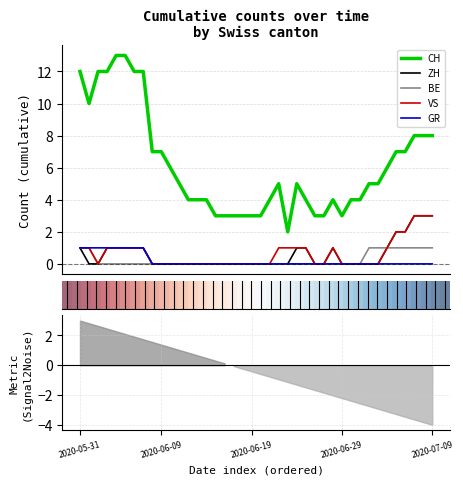

True or false: VS and CH intersect in this chart.

False